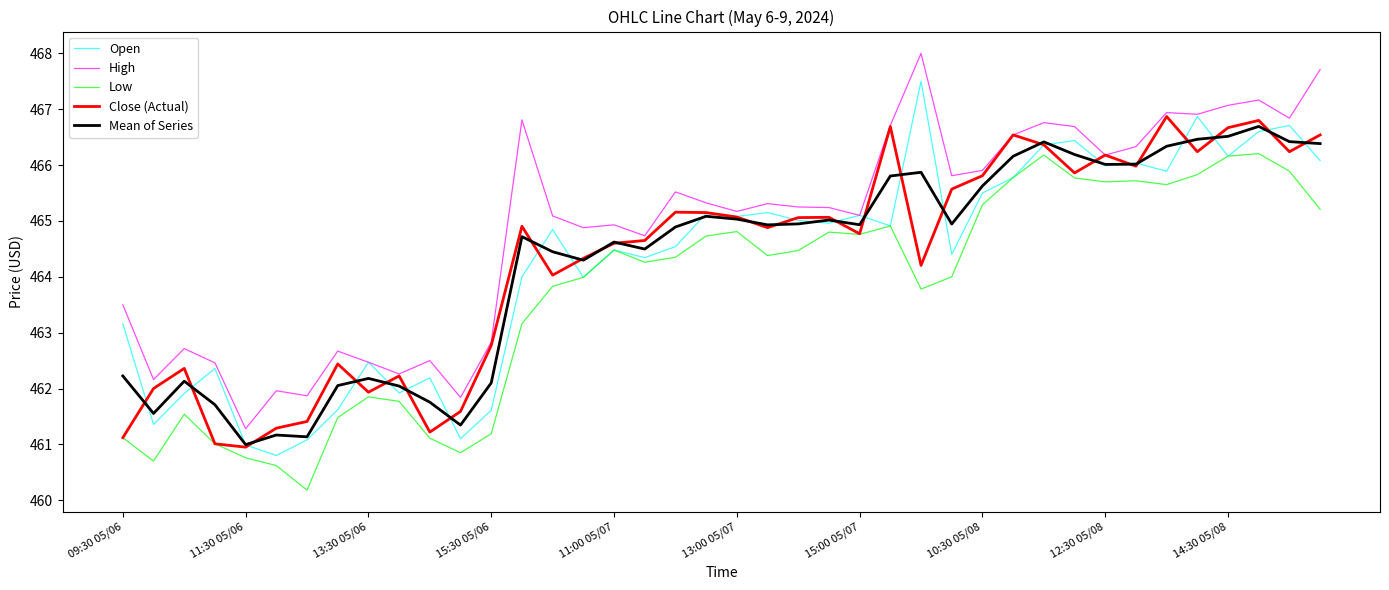

At how many categories does at least one series exceed 462?

36